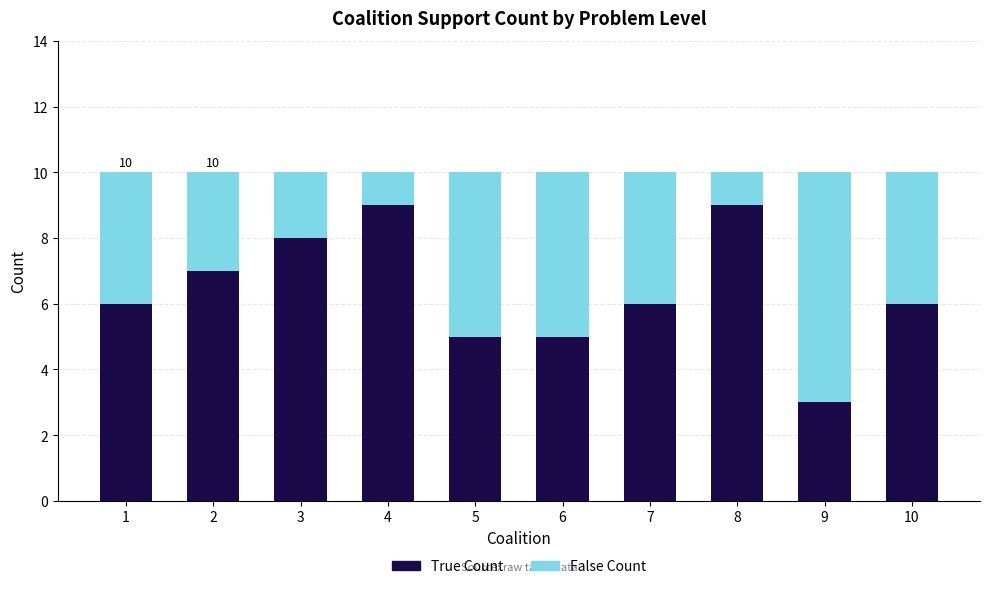

What is the total value across all series at 4?

10